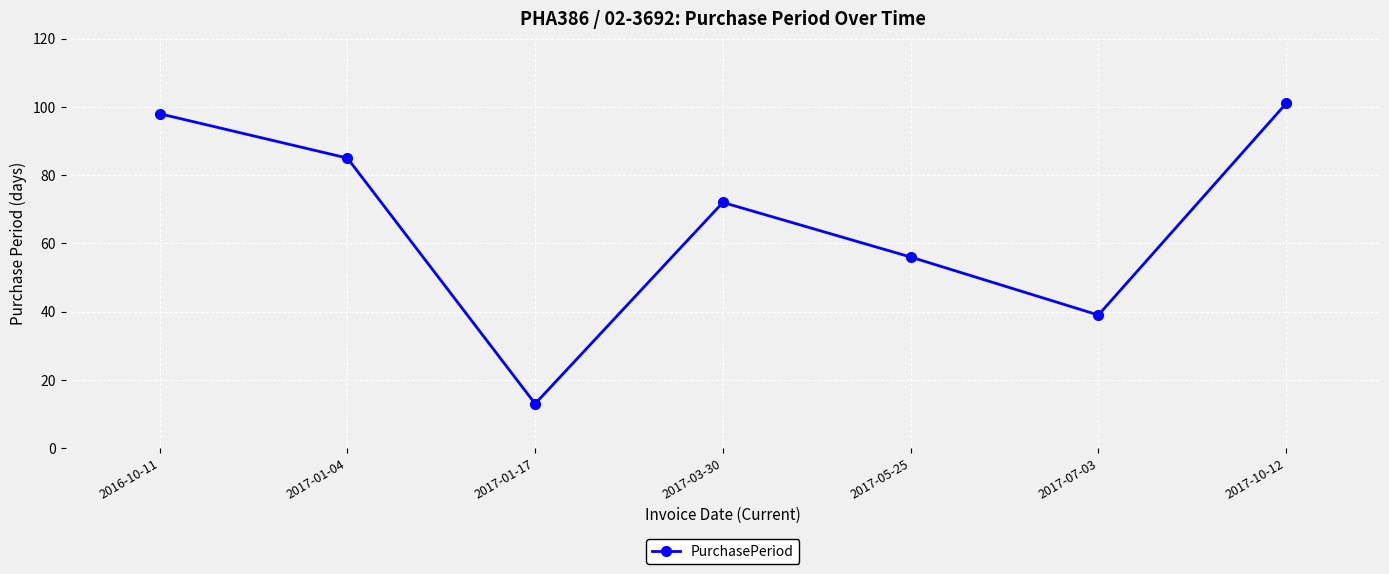

What is the minimum value shown in the chart?

13